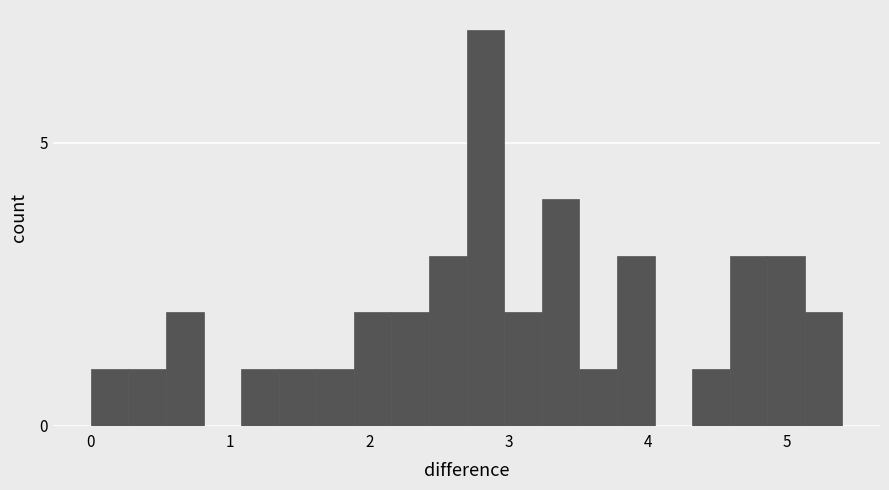

Around what value on the x-axis is the tallest bar? Give the approximate position of its centre, as read against the axis.

2.8